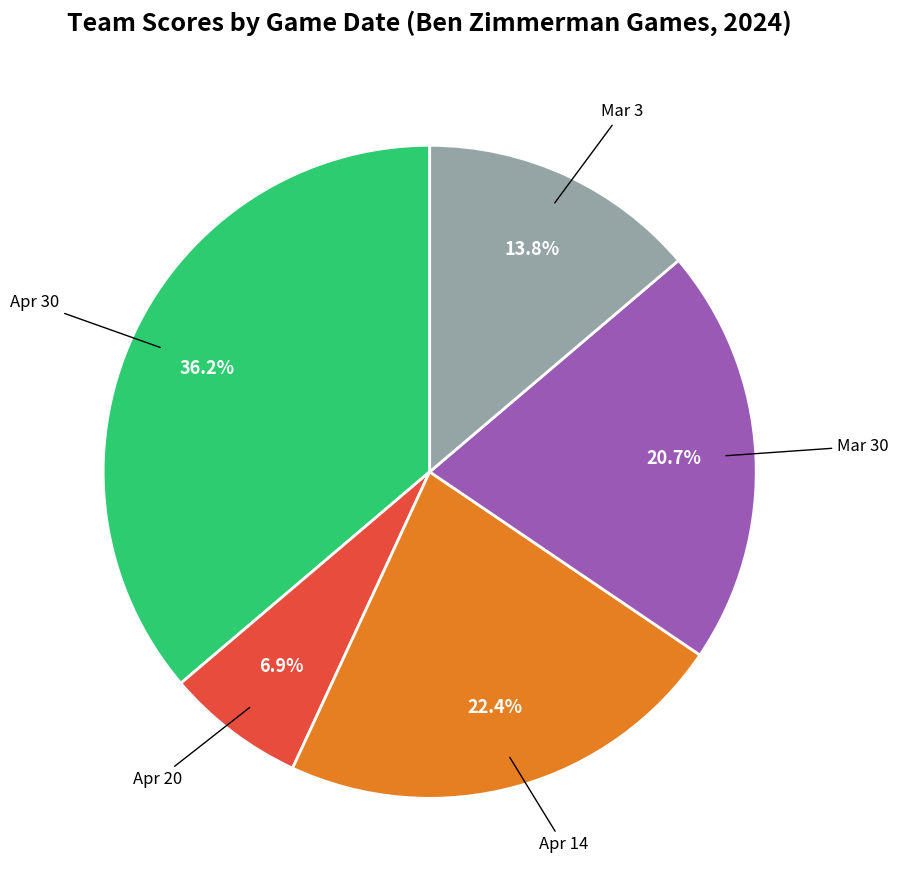

What percentage is the Mar 30 slice, to the nearest percent?

21%